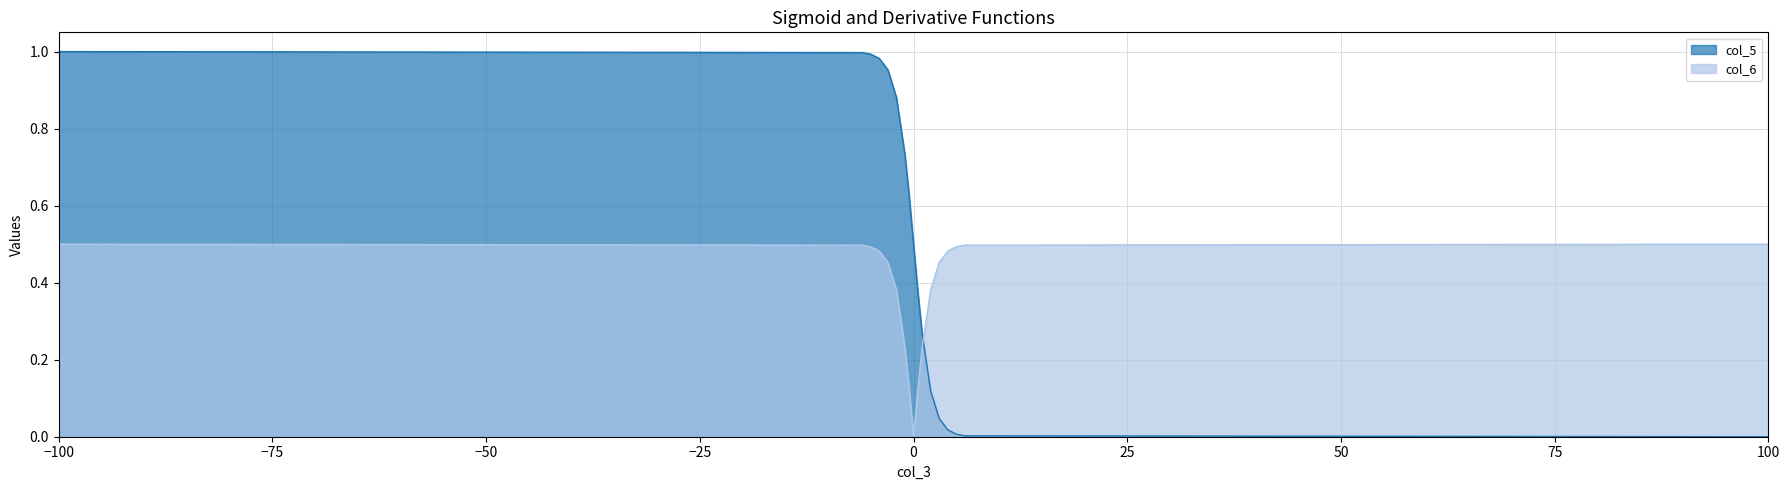

What is the label of the 10th point from the left?

0.5